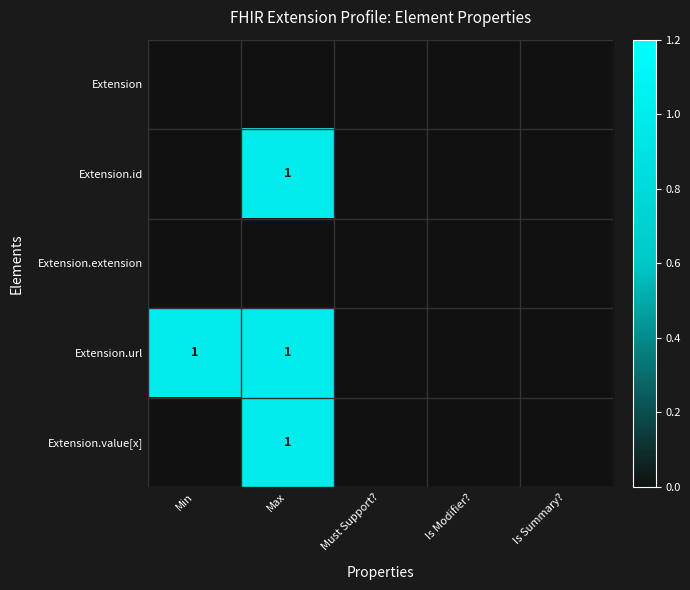

Is it true that Extension.url equals 1 at Min?

True